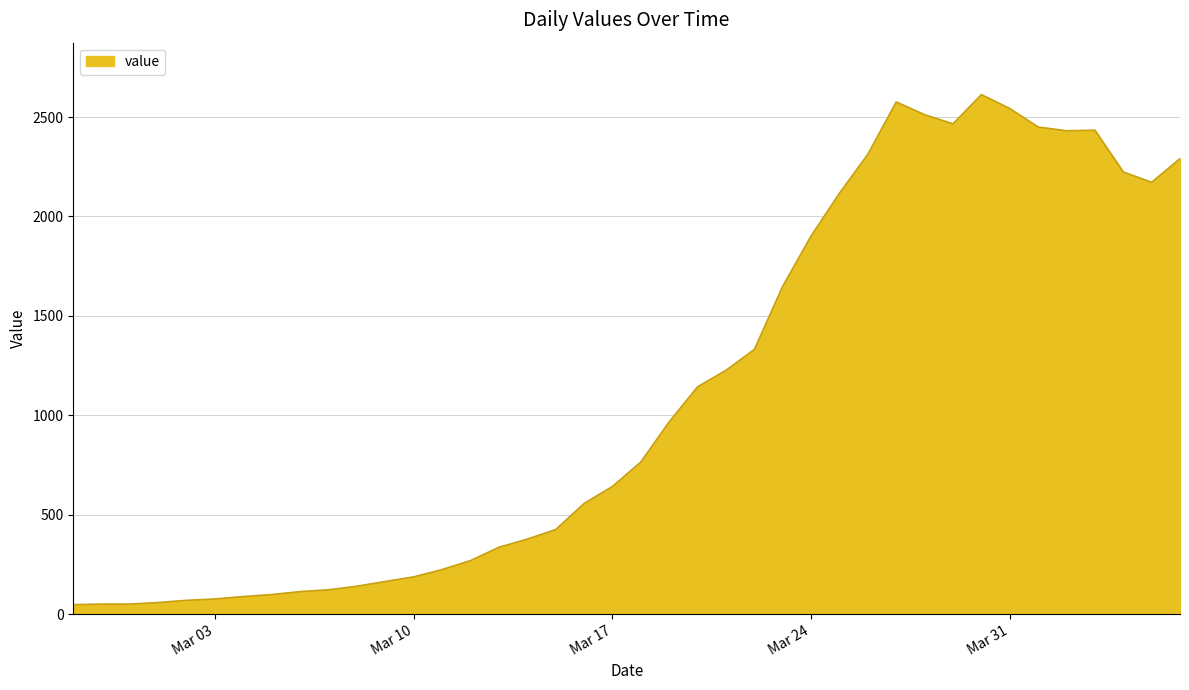

Count the number of categories in the chart.

40